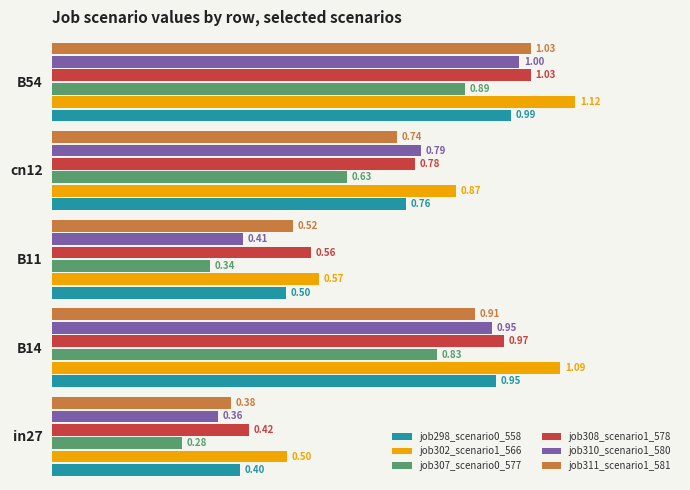

Which series has the largest total across all categories?

job302_scenario1_566